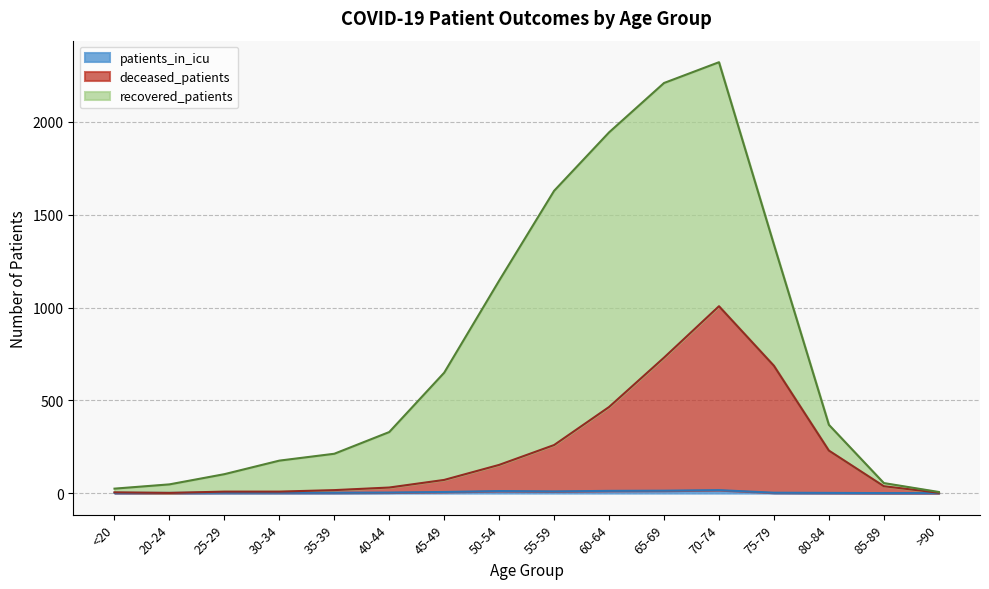

What is the difference between the patients_in_icu values at 60-64 and 35-39?

10